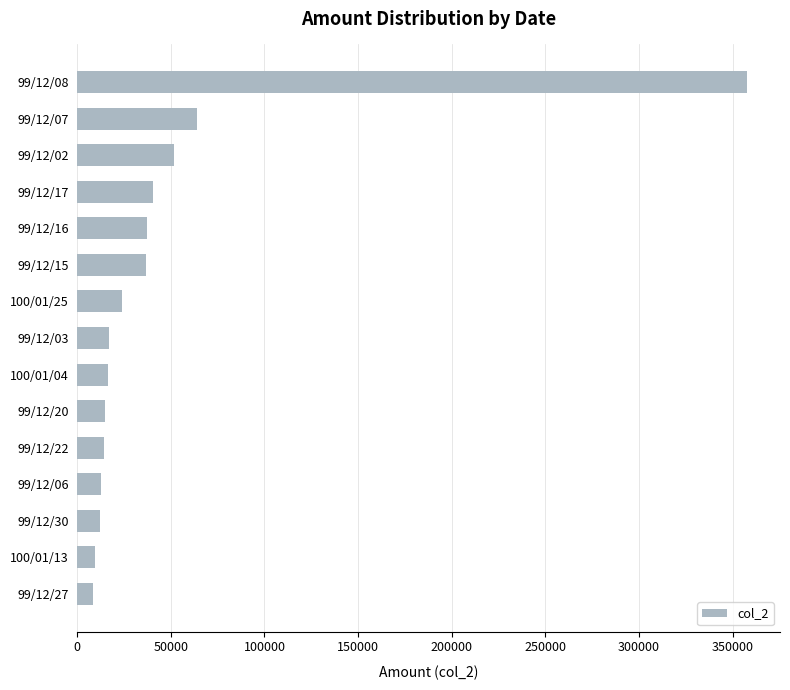

The value at 99/12/15 is 36860. True or false?

True